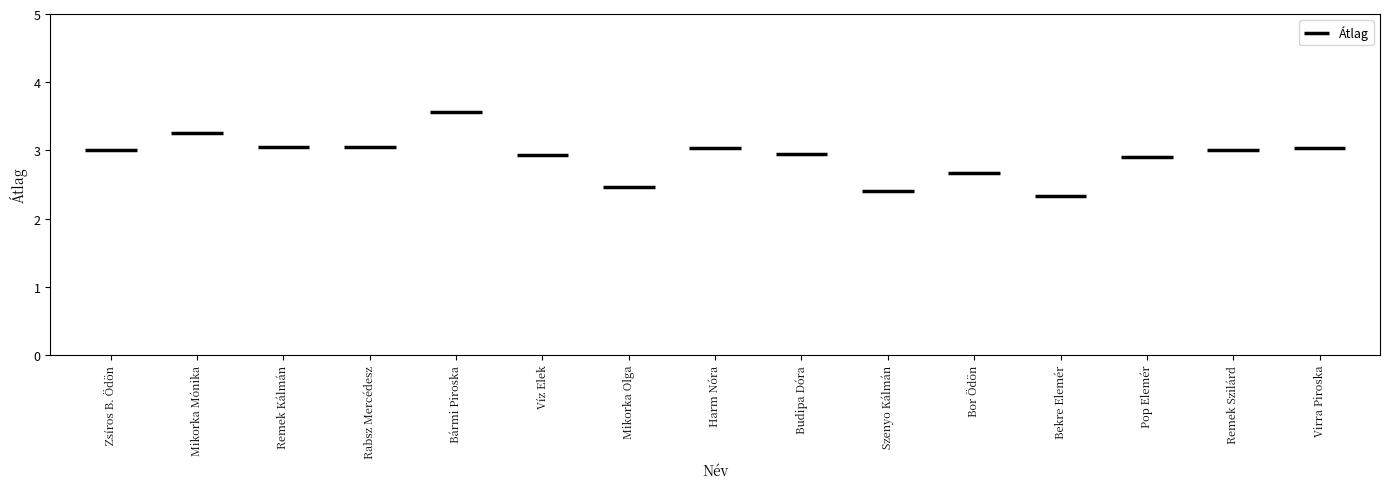

Rank the categories by value from lowest to highest.

Bekre Elemér, Szenyo Kálmán, Mikorka Olga, Bor Ödön, Pop Elemér, Víz Elek, Budipa Dóra, Zsíros B. Ödön, Remek Szilárd, Harm Nóra, Virra Piroska, Remek Kálmán, Rabsz Mercédesz, Mikorka Mónika, Bármi Piroska